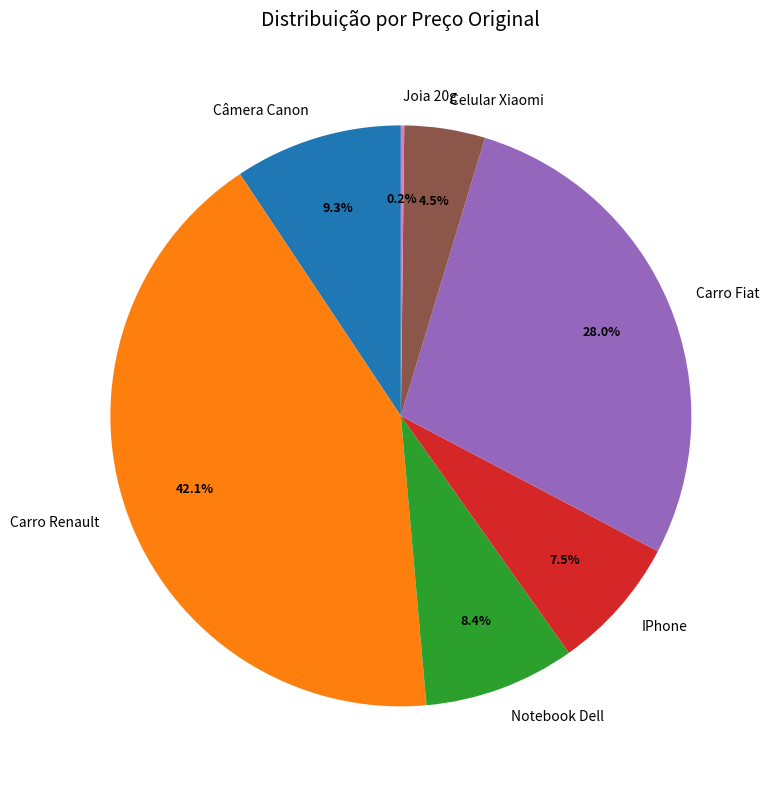

What percentage is NOT represented by Câmera Canon?

90.7%